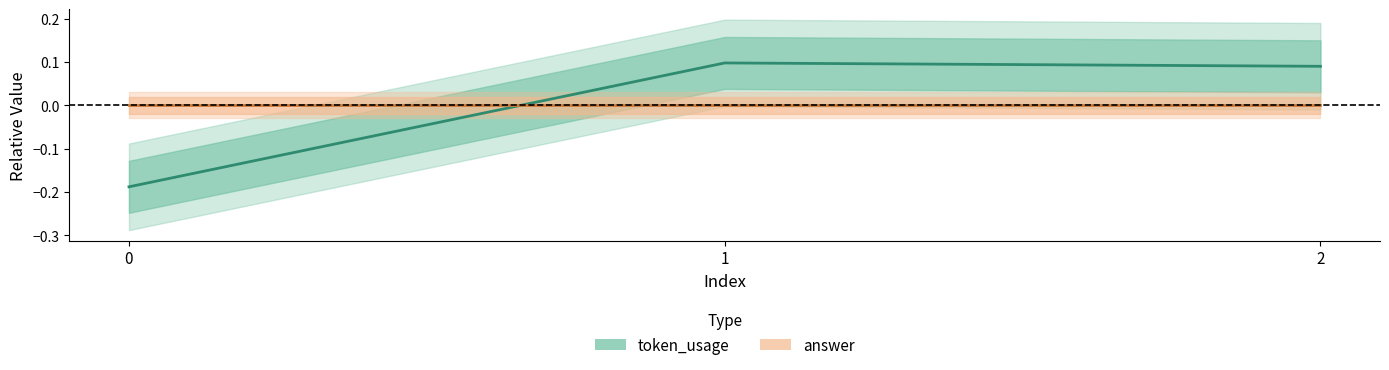

Reading left to right, transcribe all the data shown in this chart.

token_usage: -0.2	0.1	0.1
answer: 0.0	0.0	0.0